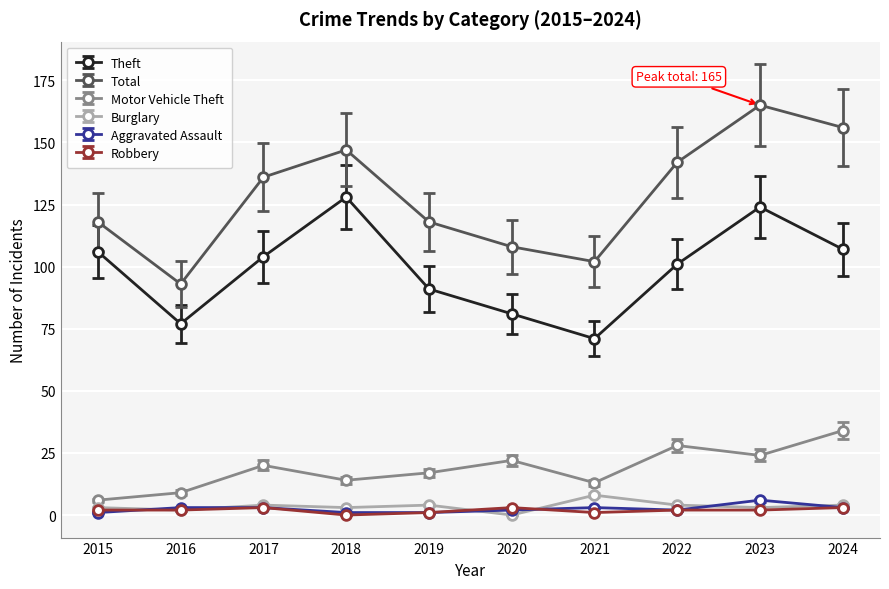

True or false: Theft has a value of 81 at 2020.

True